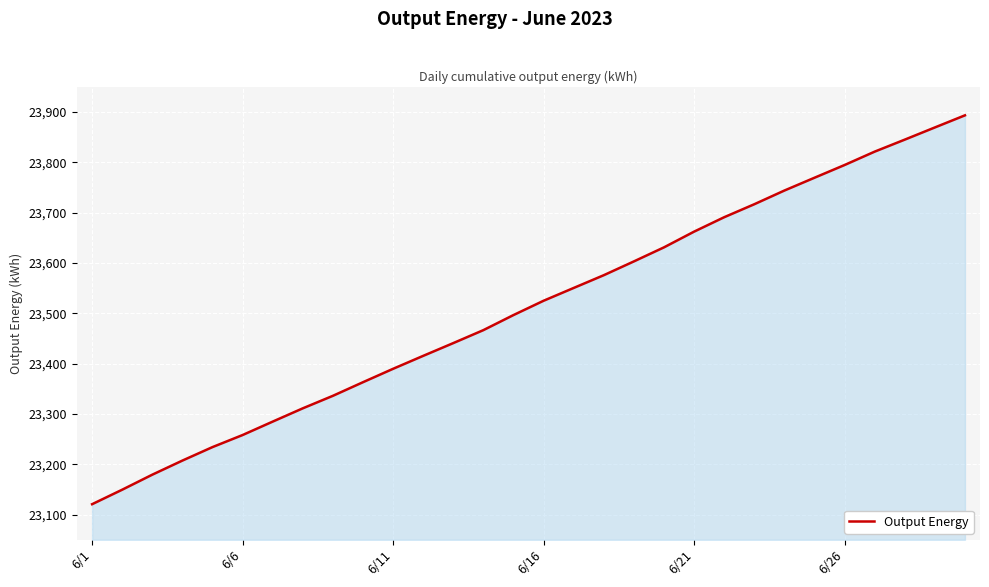

How many lines are shown in the chart?

1